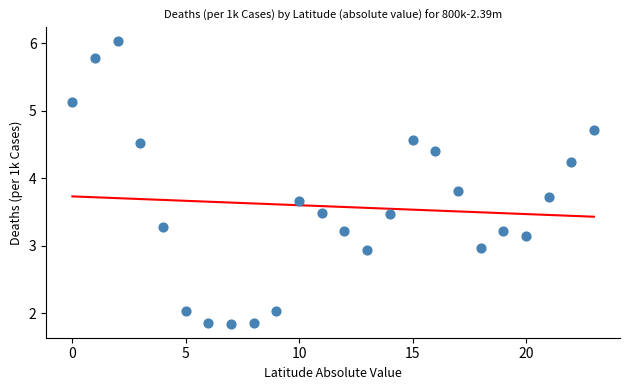

What is the range of Y values (max minus min)?

4.2